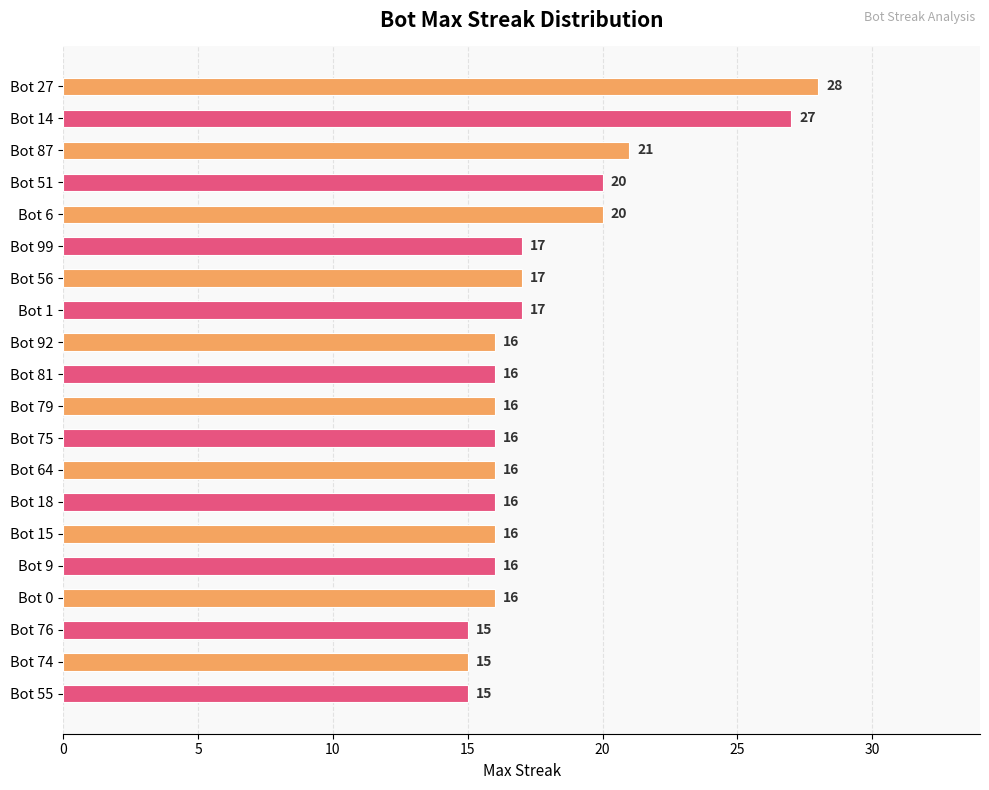

At which label is the value closest to 21?

Bot 87